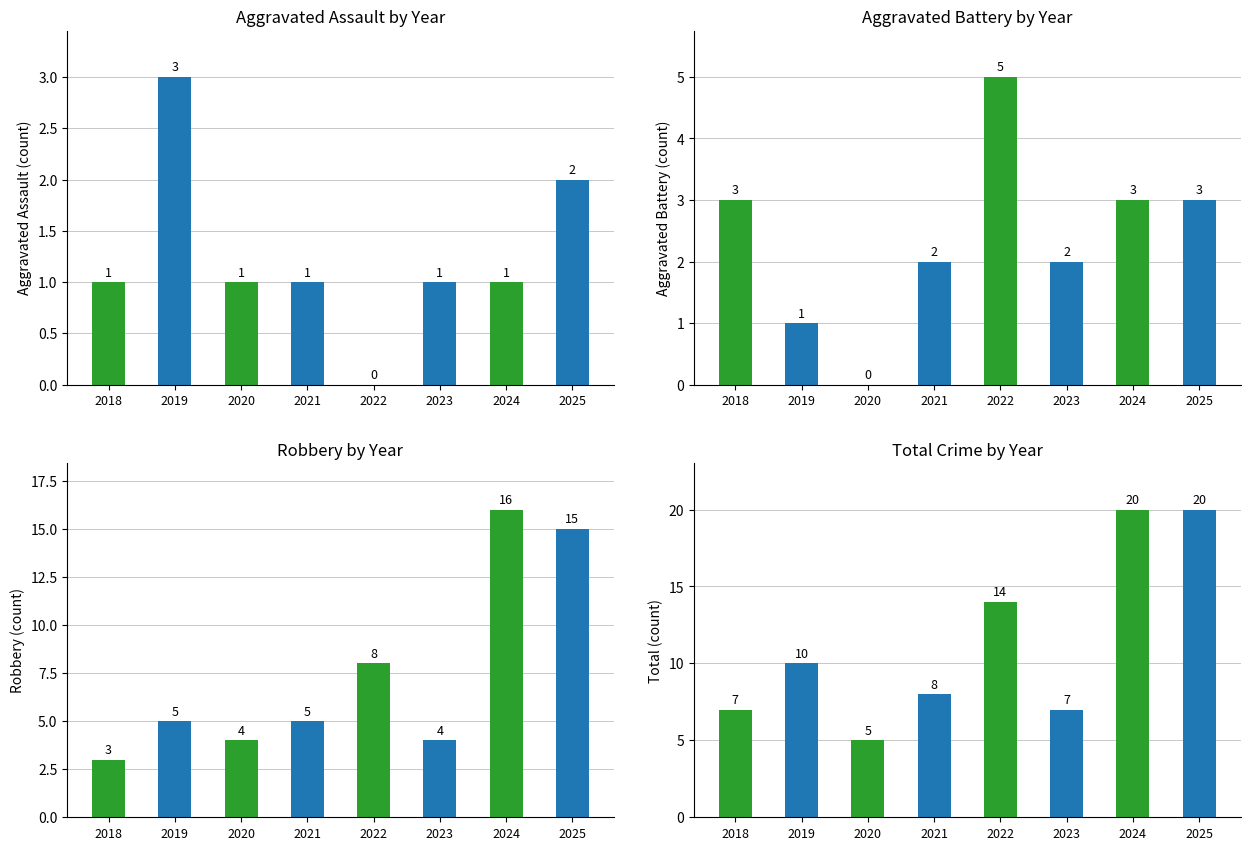

Reading left to right, list all the values displayed in this chart.

Aggravated Assault: 1	3	1	1	0	1	1	2
Aggravated Battery: 3	1	0	2	5	2	3	3
Robbery: 3	5	4	5	8	4	16	15
Total: 7	10	5	8	14	7	20	20